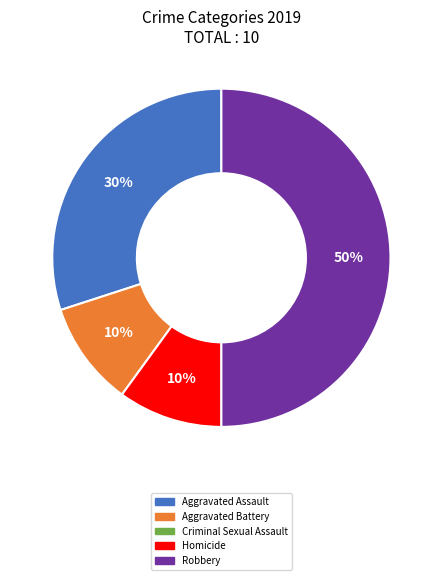

To the nearest percent, what is the difference between the largest and smallest slice percentages?

40%